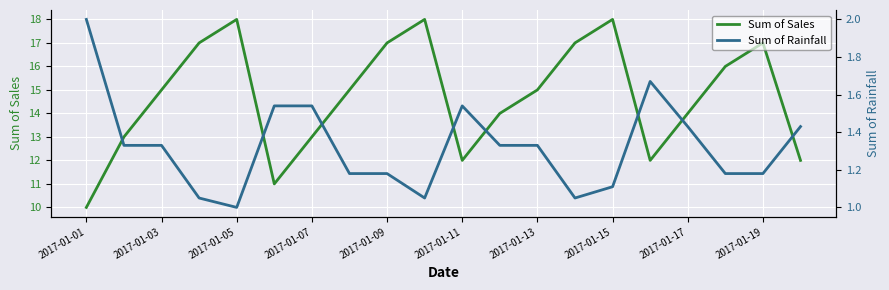

The value of Sum of Sales at 2017-01-09 is 25. True or false?

False